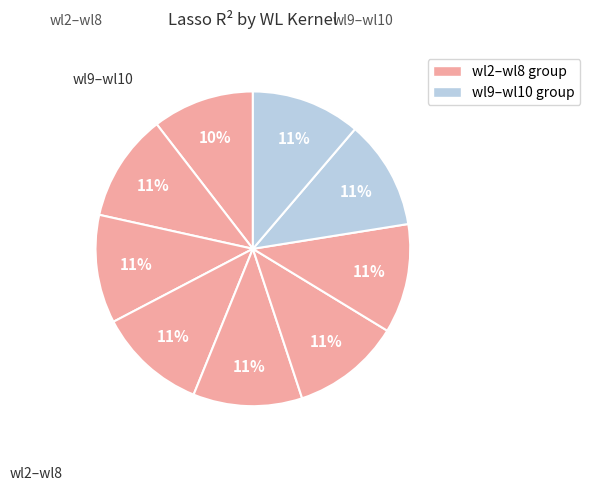

Rank the categories by value from lowest to highest.

wl_kernel_wl2, wl_kernel_wl3, wl_kernel_wl4, wl_kernel_wl5, wl_kernel_wl6, wl_kernel_wl7, wl_kernel_wl8, wl_kernel_wl9, wl_kernel_wl10